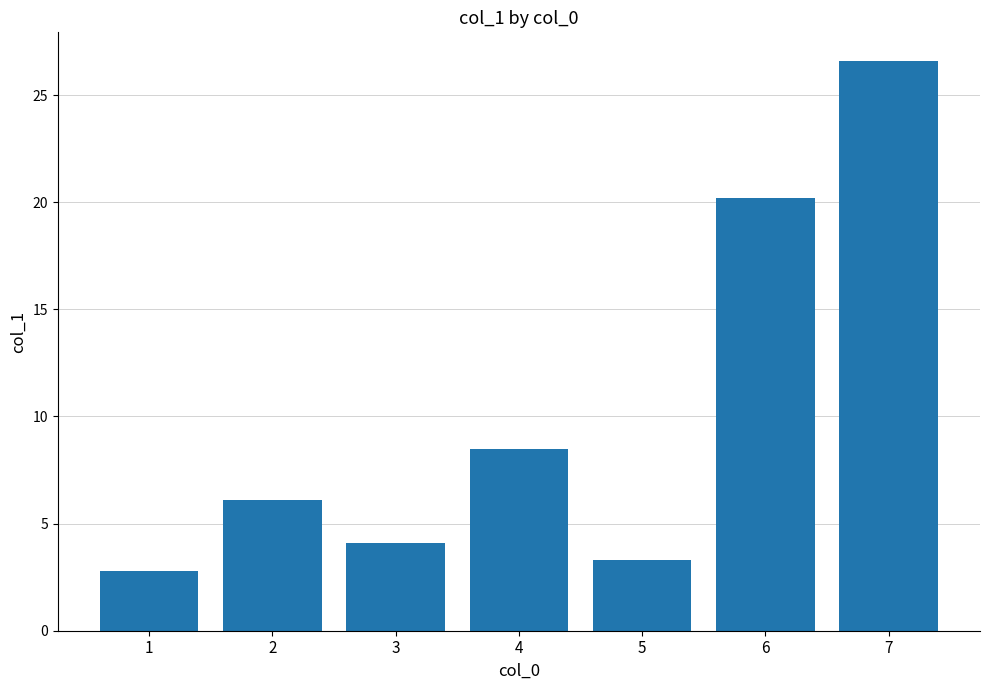

At which label is the value closest to 14?

4